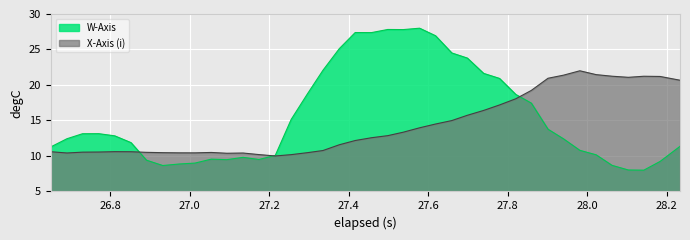

List the series in order of their peak value, highest first.

W-Axis, X-Axis (i)